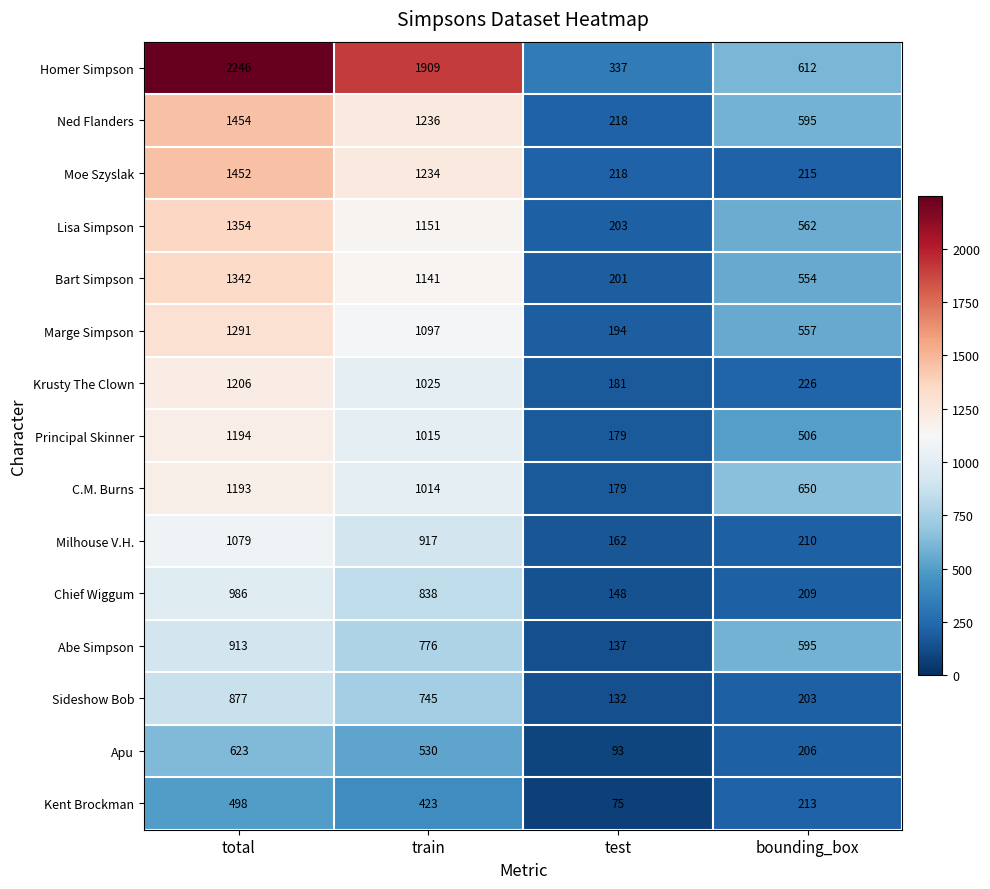

What is the approximate value of Ned Flanders at train?

1236